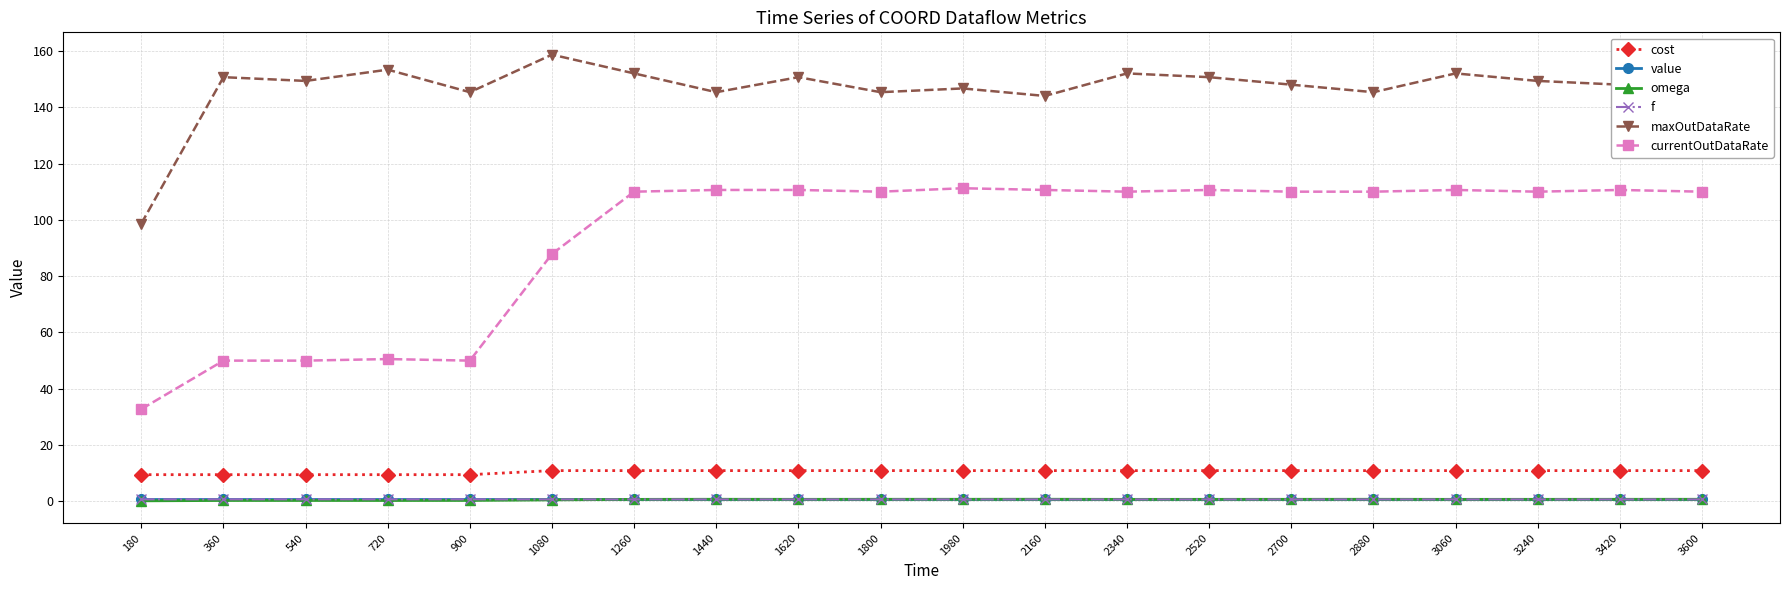

What is the value of the omega point at the 3rd from the left?

0.3